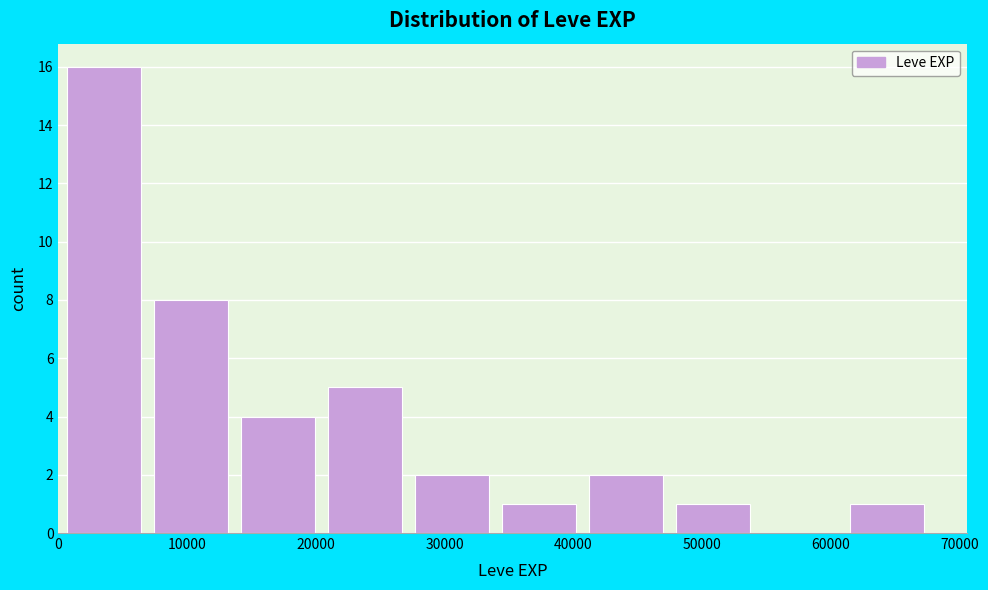

Reading left to right, transcribe this chart: for each bar, give the range it covers on the x-axis and its height. Neither the bar edges nor the heights are printed on the chart, so give them approximately, as read against the axes.

0 to 7000: 16
7000 to 14000: 8
14000 to 20000: 4
20000 to 27000: 5
27000 to 34000: 2
34000 to 41000: 1
41000 to 47000: 2
47000 to 54000: 1
54000 to 61000: 0
61000 to 68000: 1